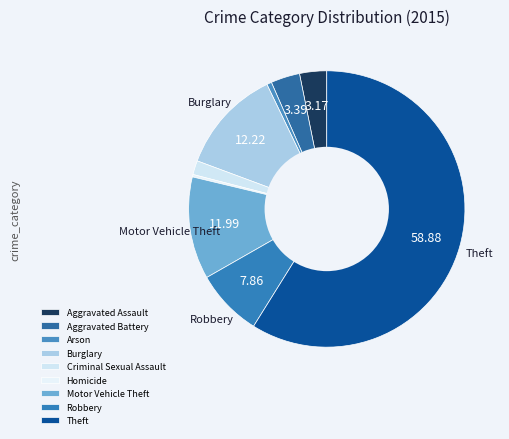

Is the sum of Aggravated Assault and Robbery greater than half?

No